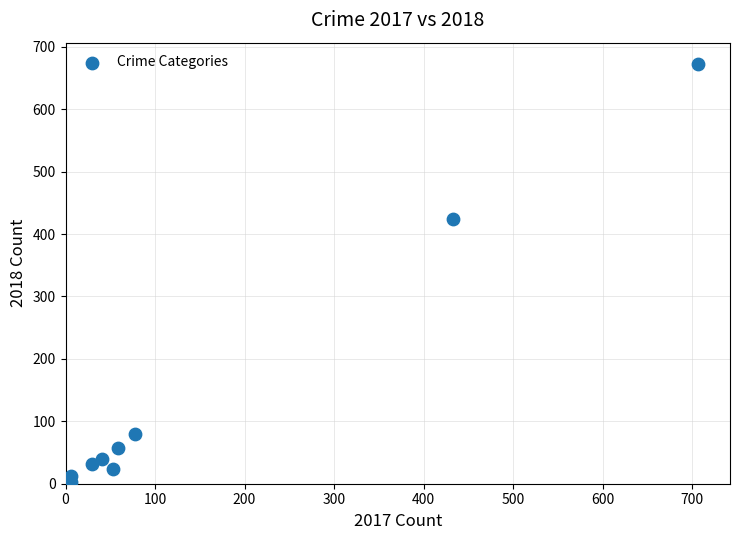

What Y value in the scatter plot is closest to 337?

424